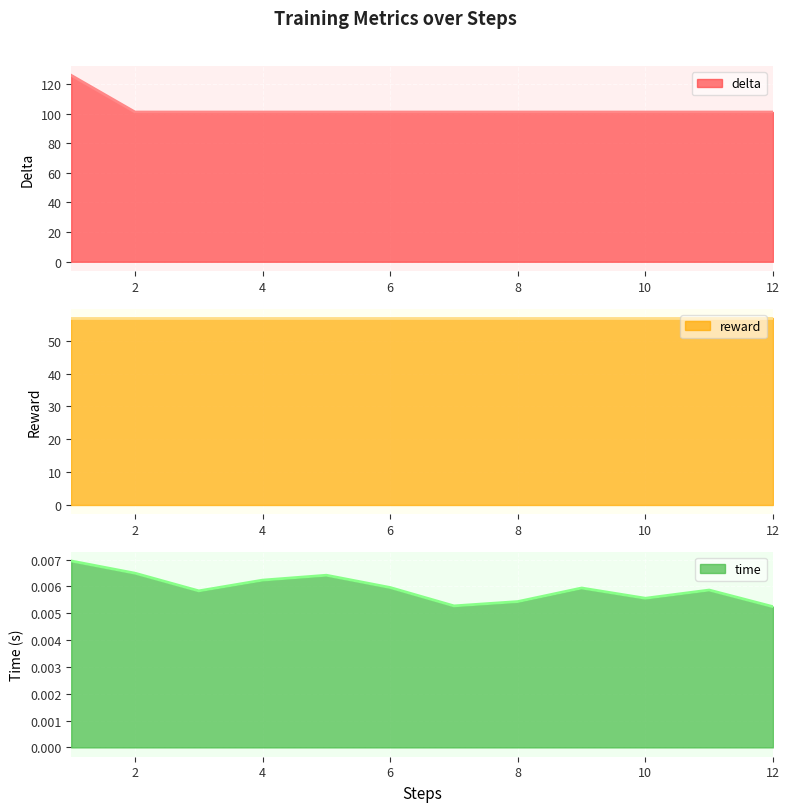

What is the value of the delta point at the 4th from the left?

101.0